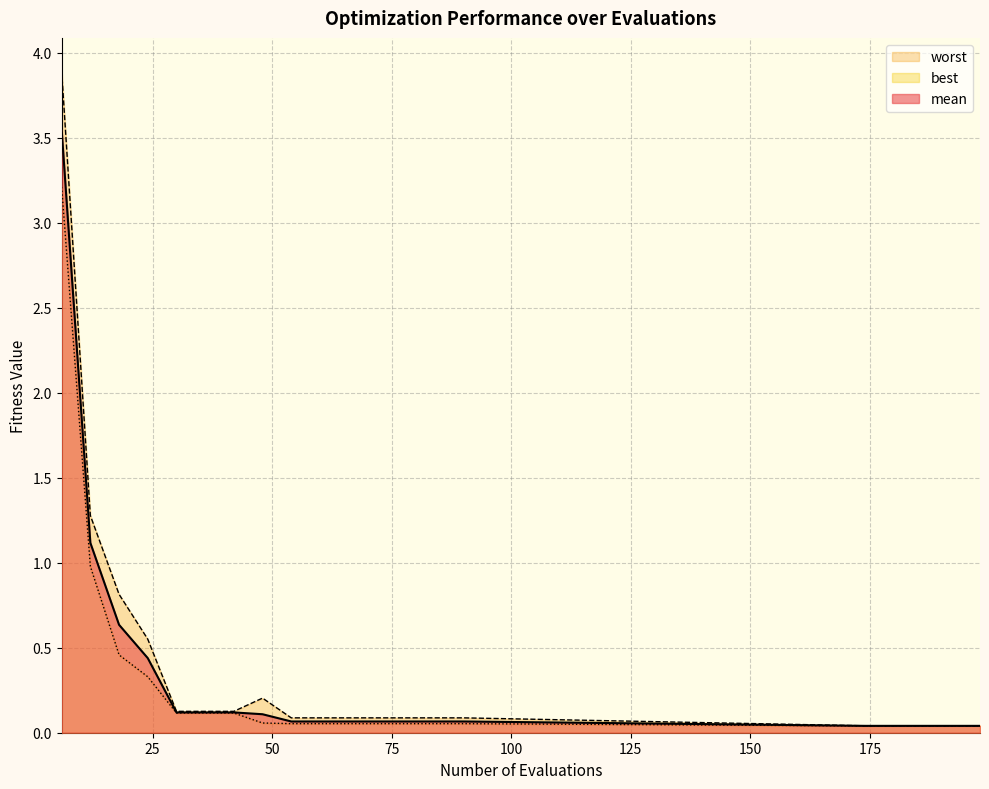

What is the total value across all series at 174?

0.1